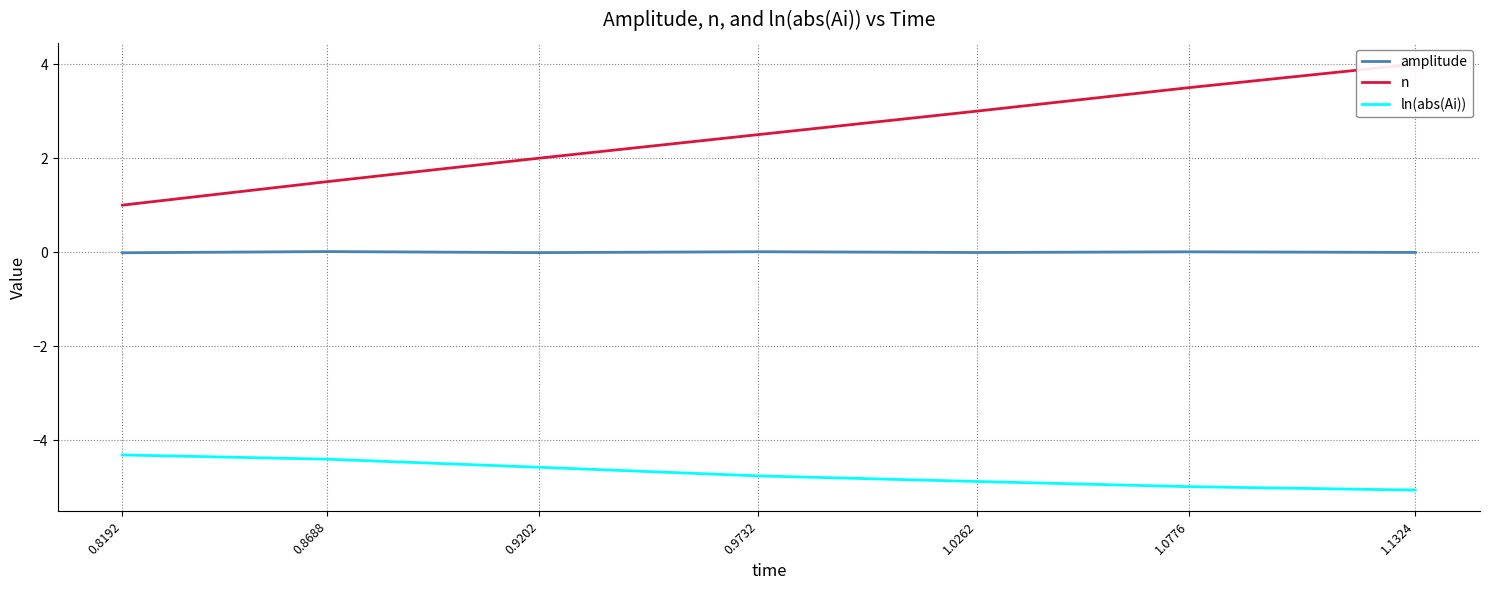

True or false: amplitude has more than 2 points higher than both neighbors.

True